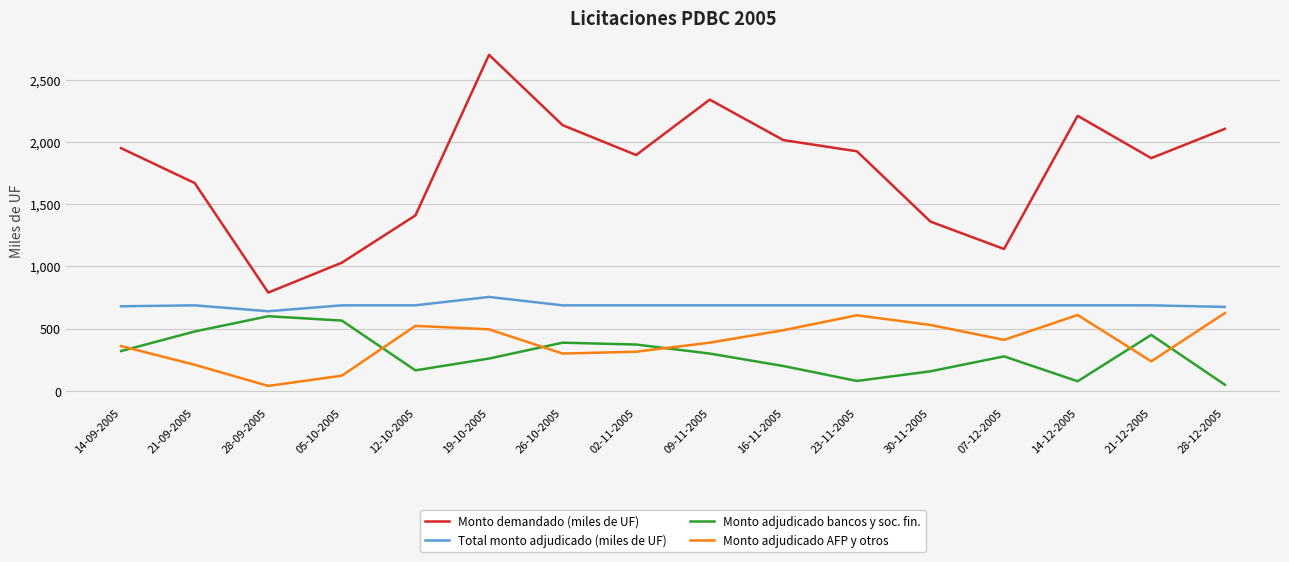

How many lines are shown in the chart?

4